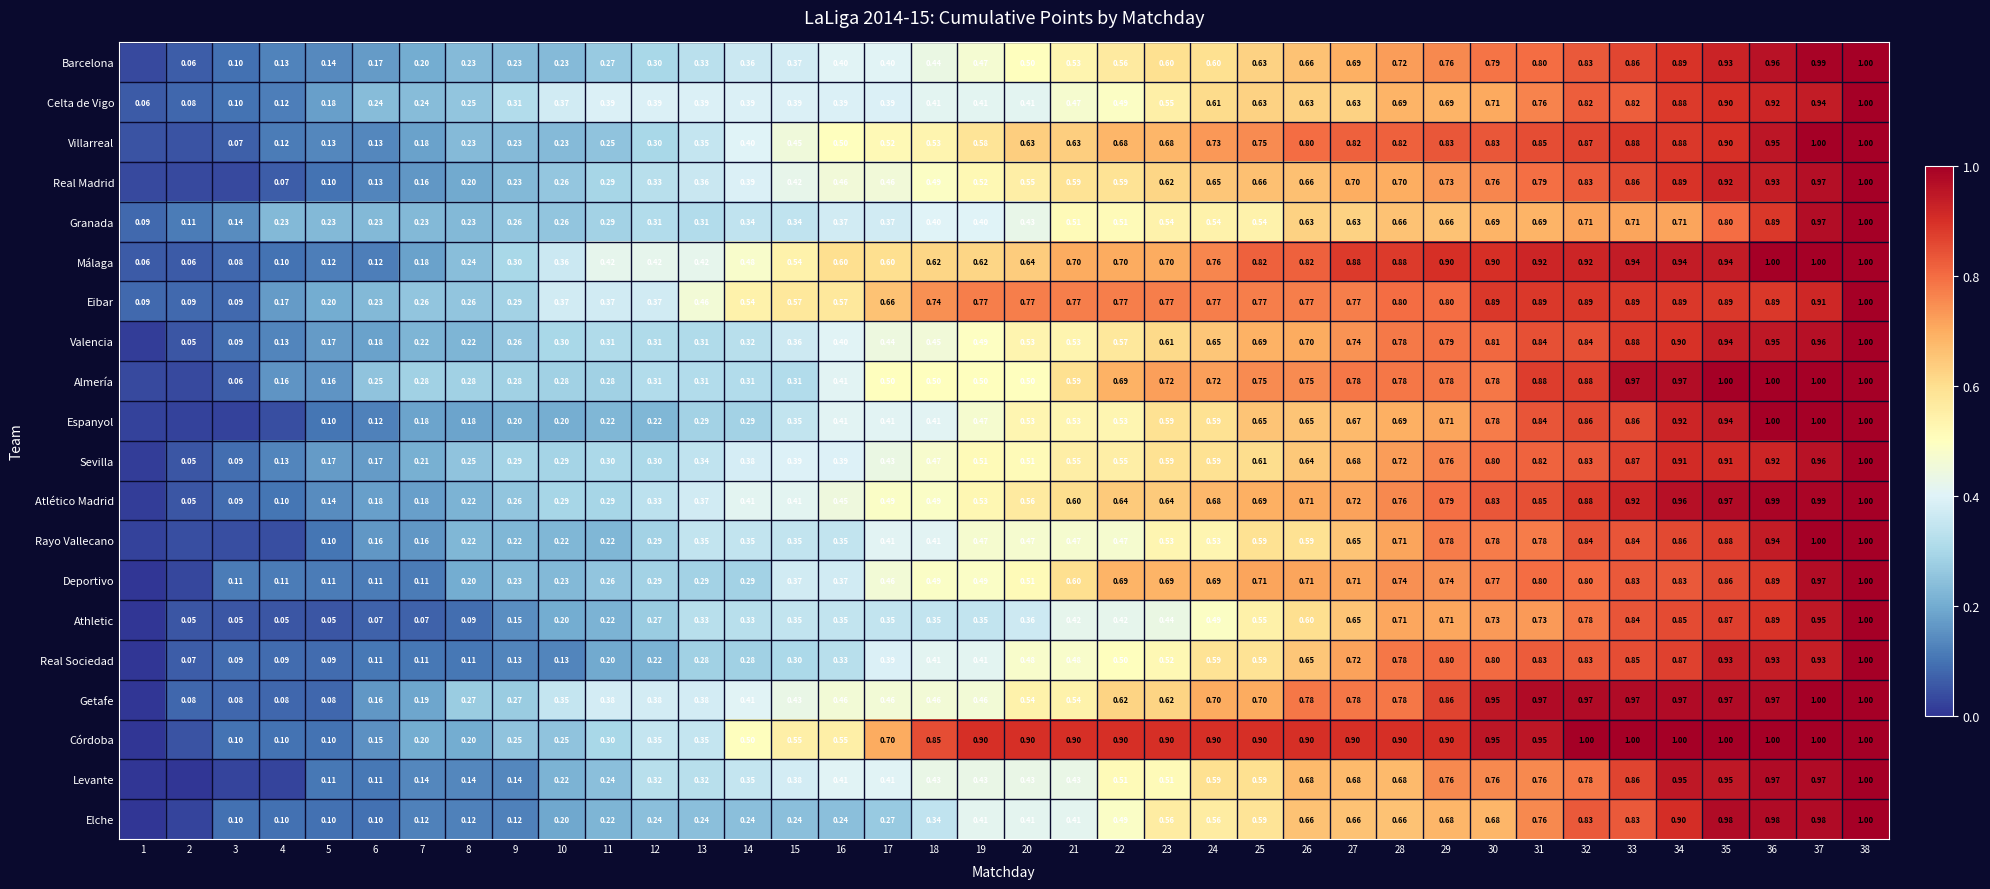

Which has a higher value, 9 or 33?

33